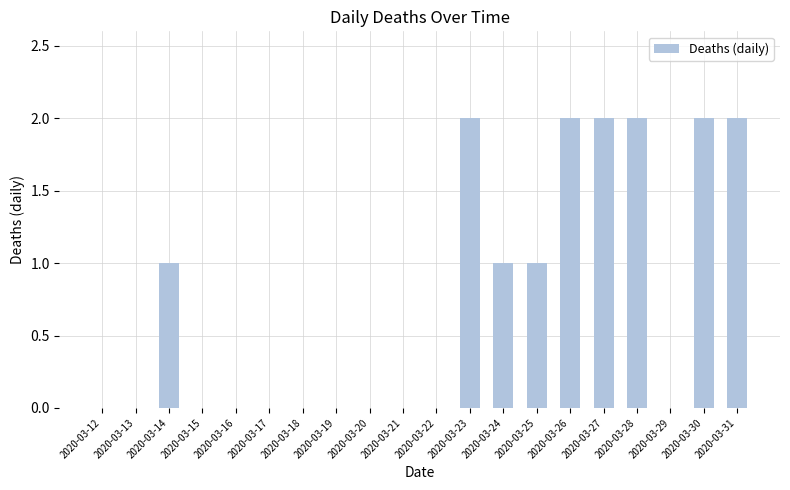

Reading right to left, what are all the values shown in this chart?

2020-03-31=2	2020-03-30=2	2020-03-29=0	2020-03-28=2	2020-03-27=2	2020-03-26=2	2020-03-25=1	2020-03-24=1	2020-03-23=2	2020-03-22=0	2020-03-21=0	2020-03-20=0	2020-03-19=0	2020-03-18=0	2020-03-17=0	2020-03-16=0	2020-03-15=0	2020-03-14=1	2020-03-13=0	2020-03-12=0